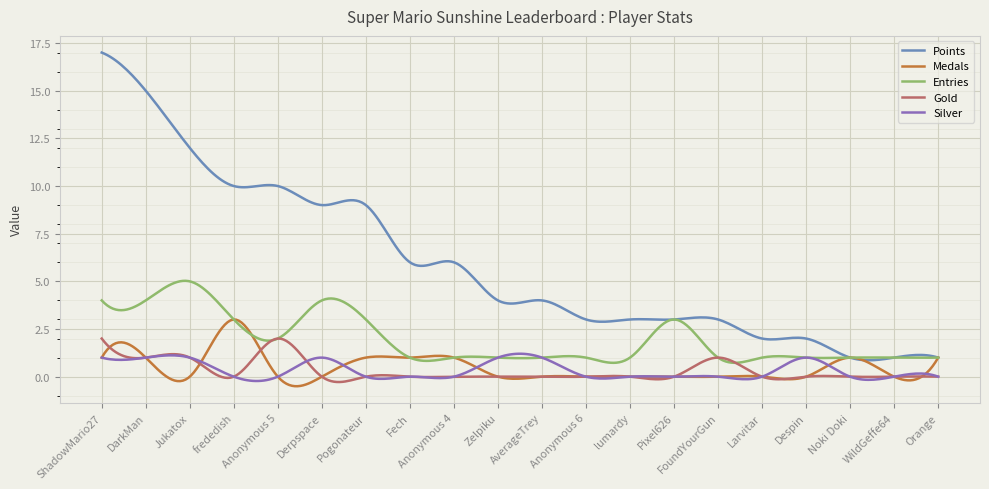

What is the maximum value for Entries?

5.0